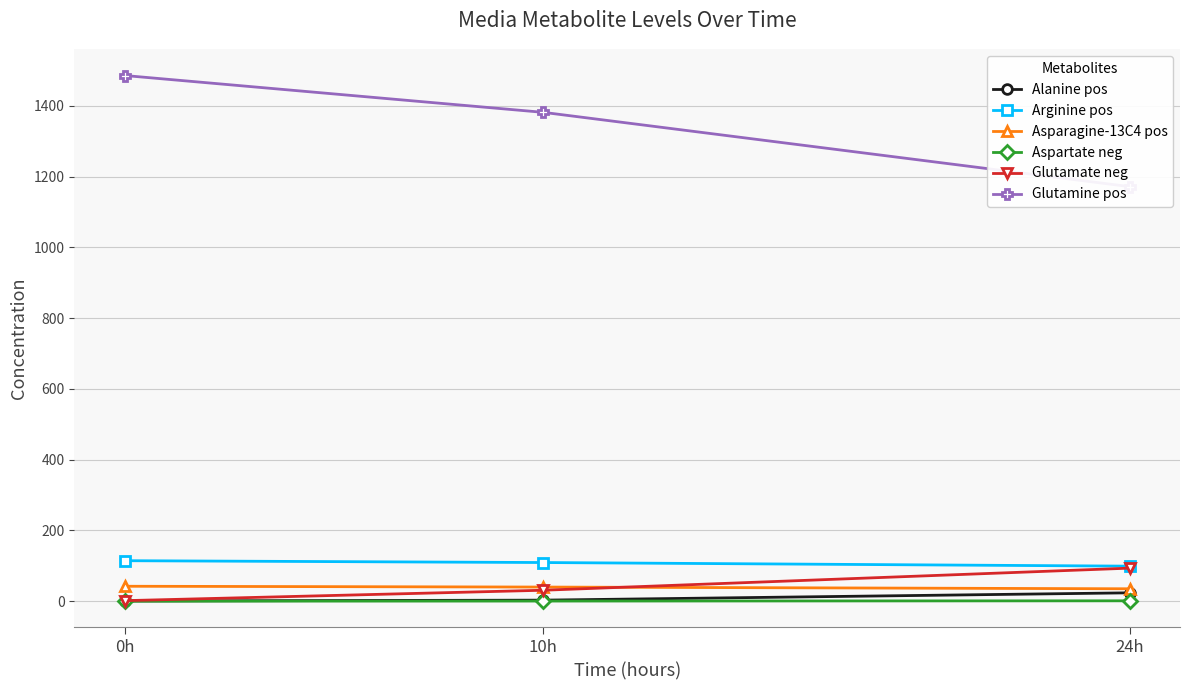

List the labels in order of Arginine pos value, largest first.

0h, 10h, 24h